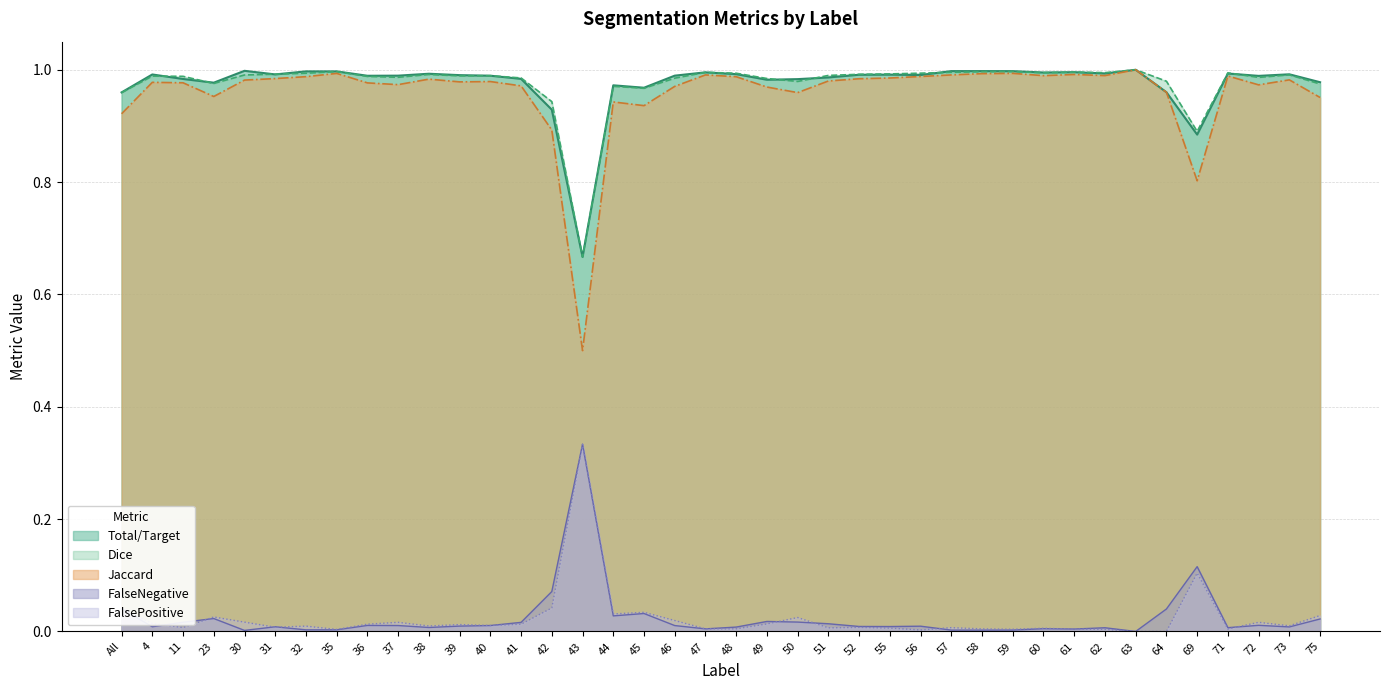

What is the sum of all Dice values?

39.1